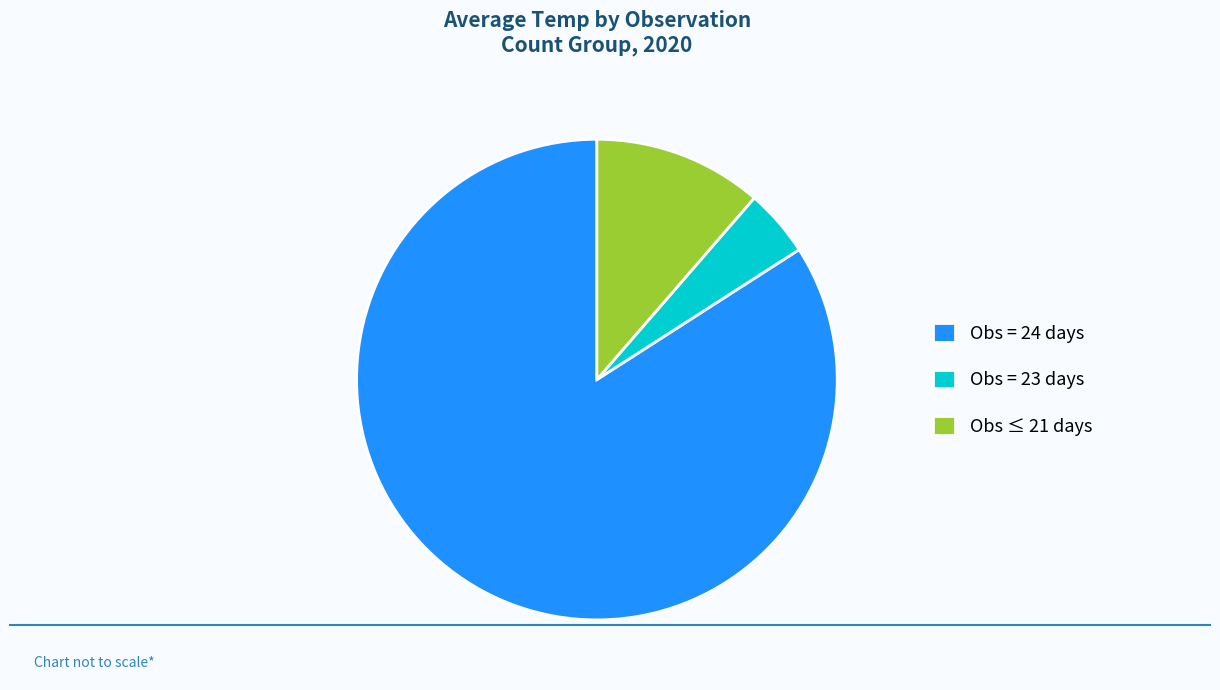

Which slice is the smallest?

Obs = 23 days